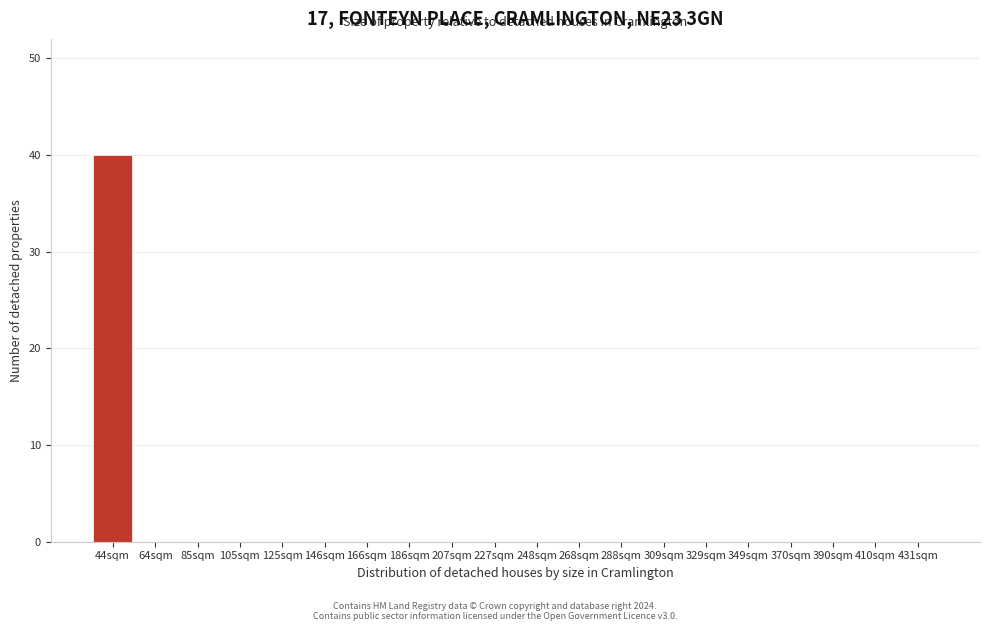

Reading left to right, what are all the values shown in this chart?

44sqm=40	64sqm=0	85sqm=0	105sqm=0	125sqm=0	146sqm=0	166sqm=0	186sqm=0	207sqm=0	227sqm=0	248sqm=0	268sqm=0	288sqm=0	309sqm=0	329sqm=0	349sqm=0	370sqm=0	390sqm=0	410sqm=0	431sqm=0